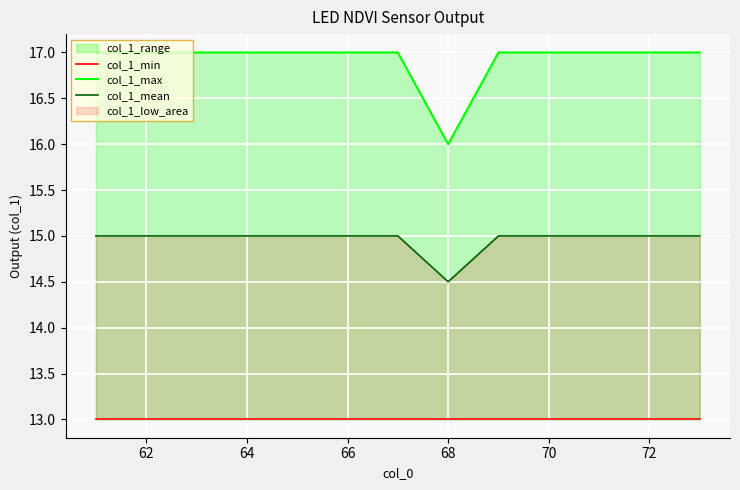

How many values in the col_1_mean series are below 15?

1